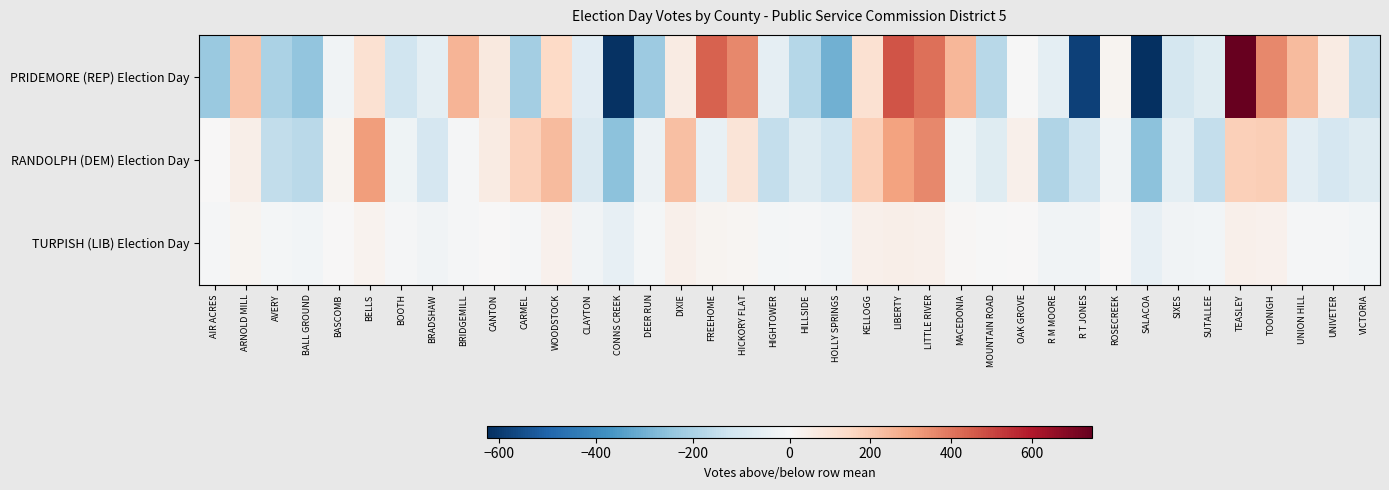

How many series are shown in this chart?

3